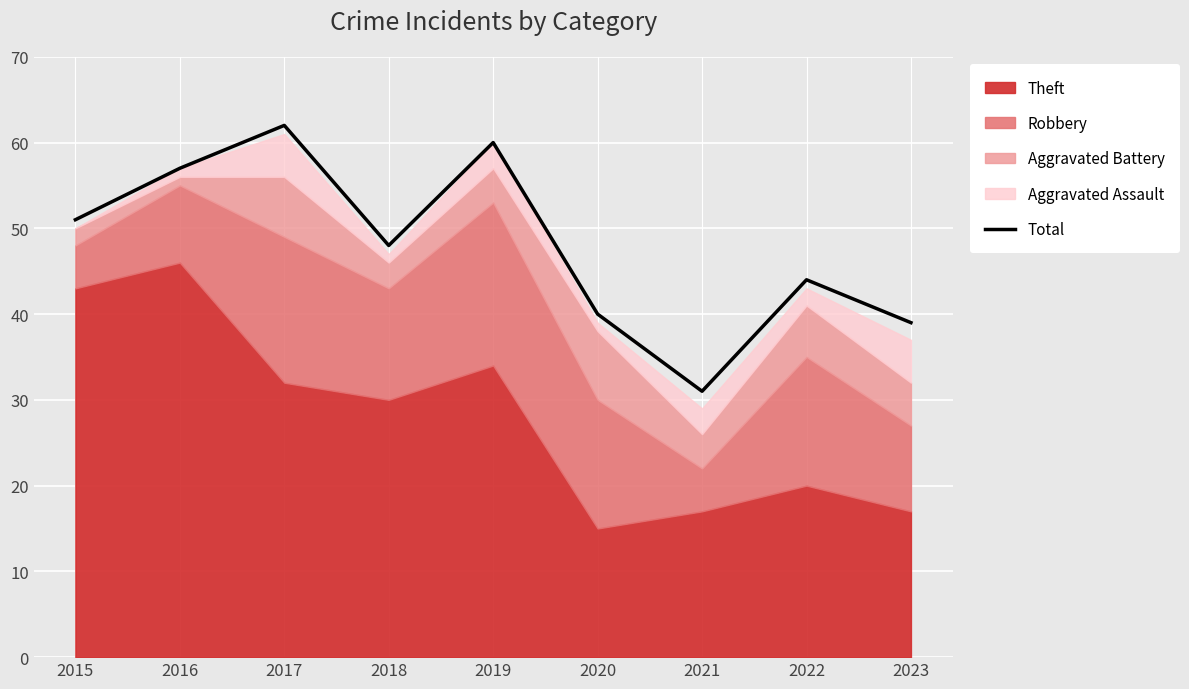

True or false: the data shows 82 at 2019.

False